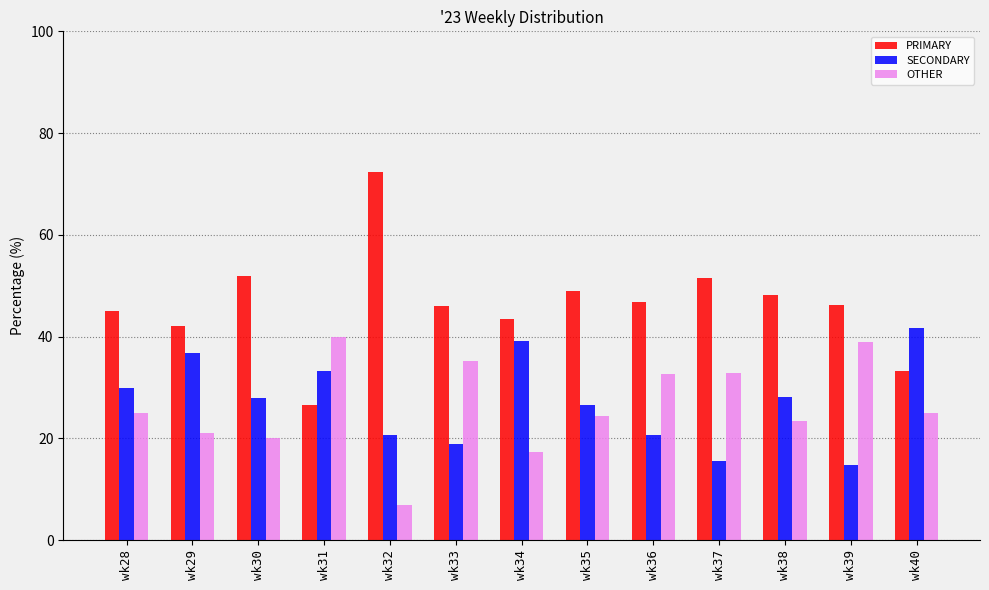

Which series has the largest range (max minus min)?

PRIMARY